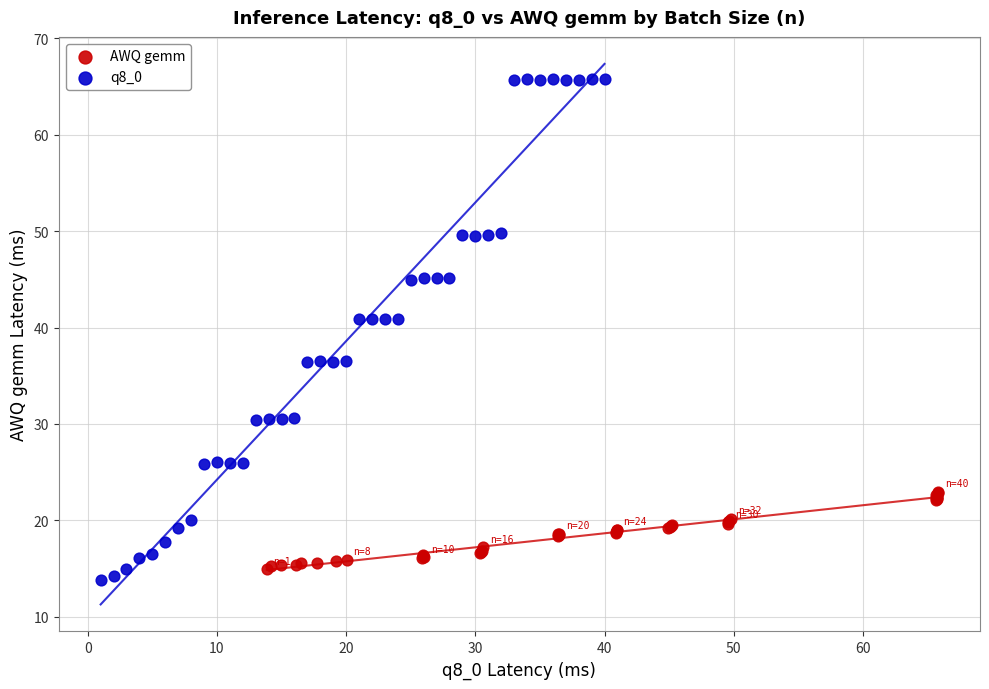

Which series reaches the minimum Y coordinate?

q8_0